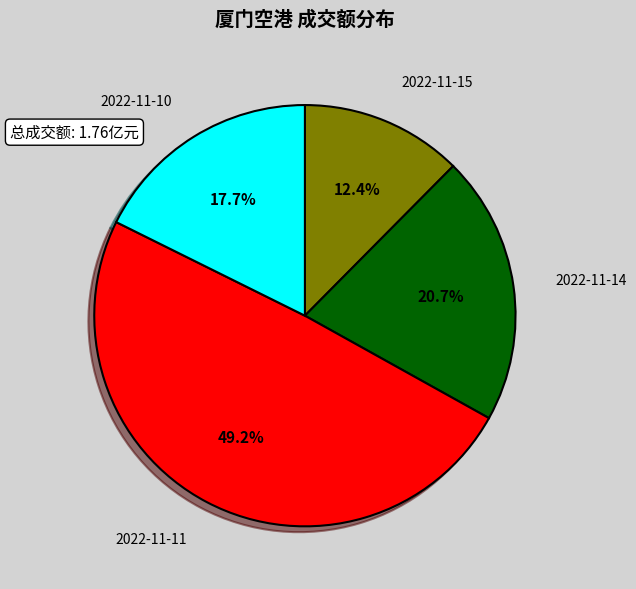

Rank the categories by value from highest to lowest.

2022-11-11, 2022-11-14, 2022-11-10, 2022-11-15